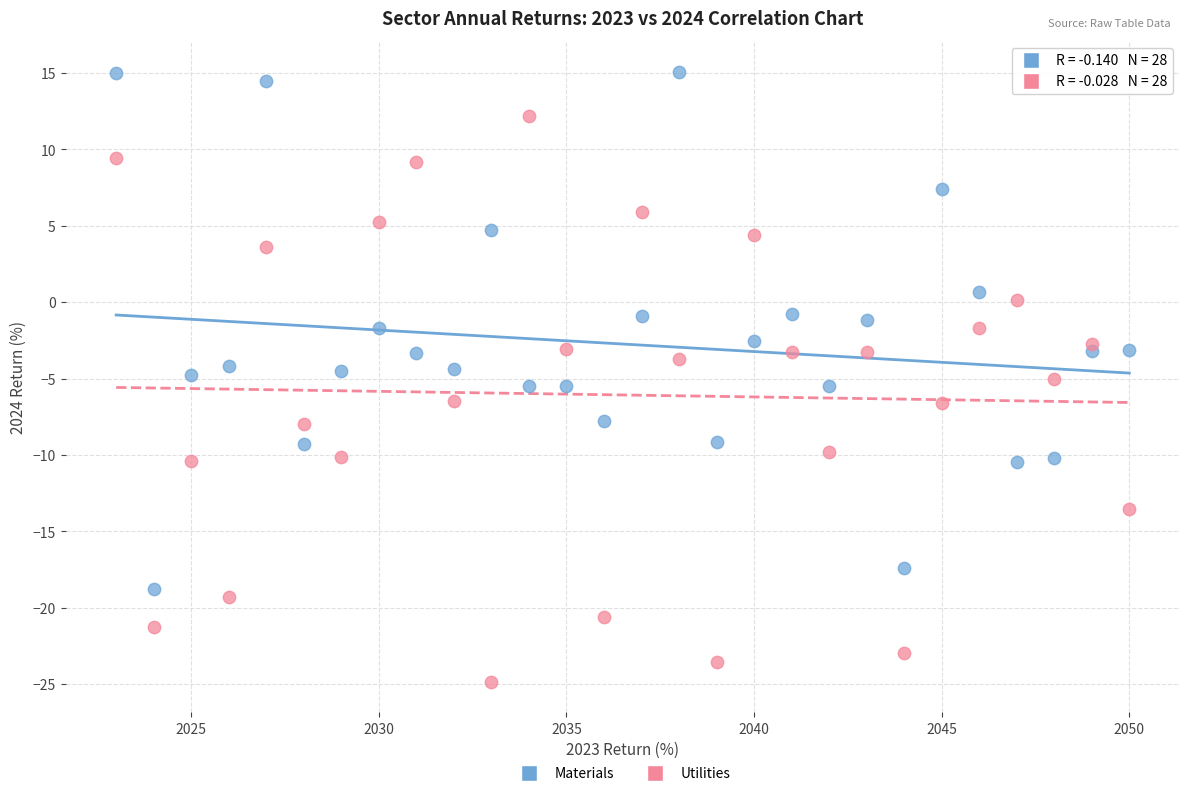

Which series contains the highest Y value?

Materials